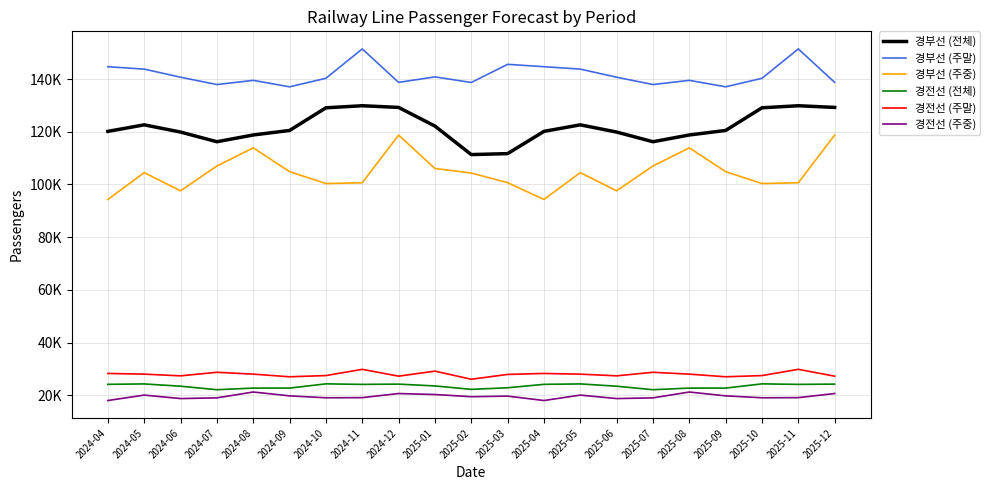

Which series changed the most between 2025-04 and 2025-12?

경부선 (주중)